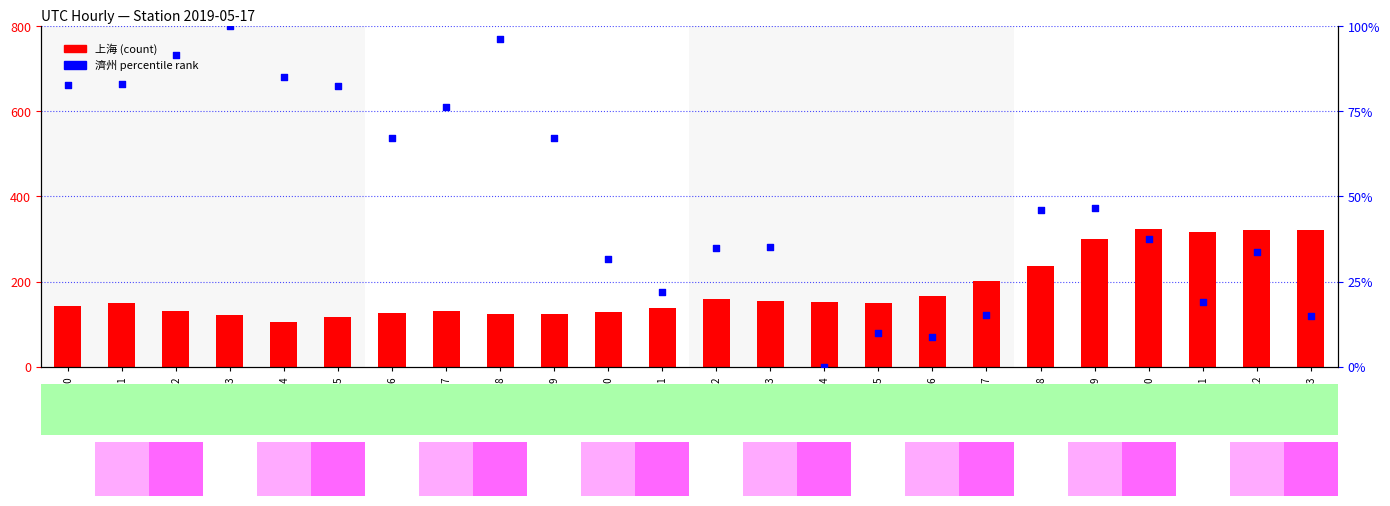

What are all the series names shown in the legend?

上海, 濟州 (percentile rank)